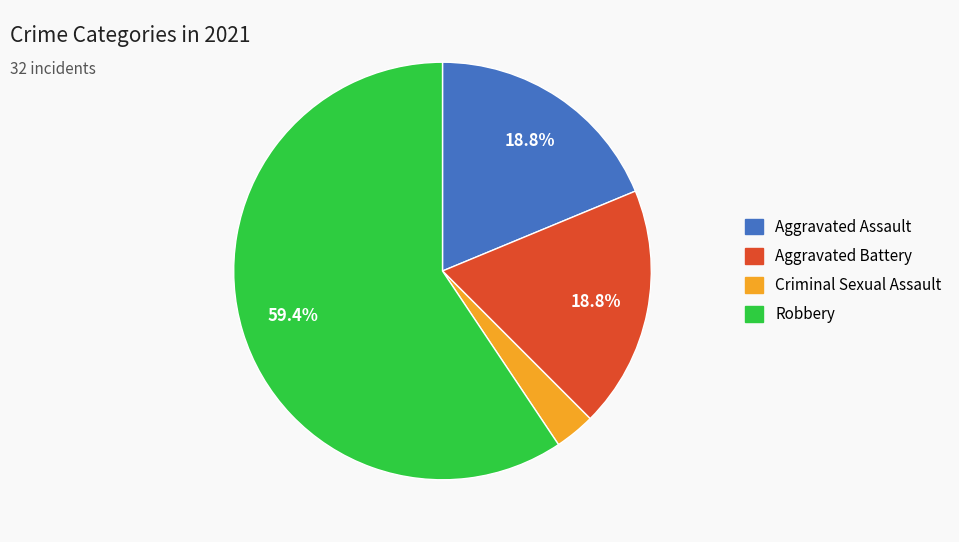

True or false: Criminal Sexual Assault accounts for 3% of the total.

True